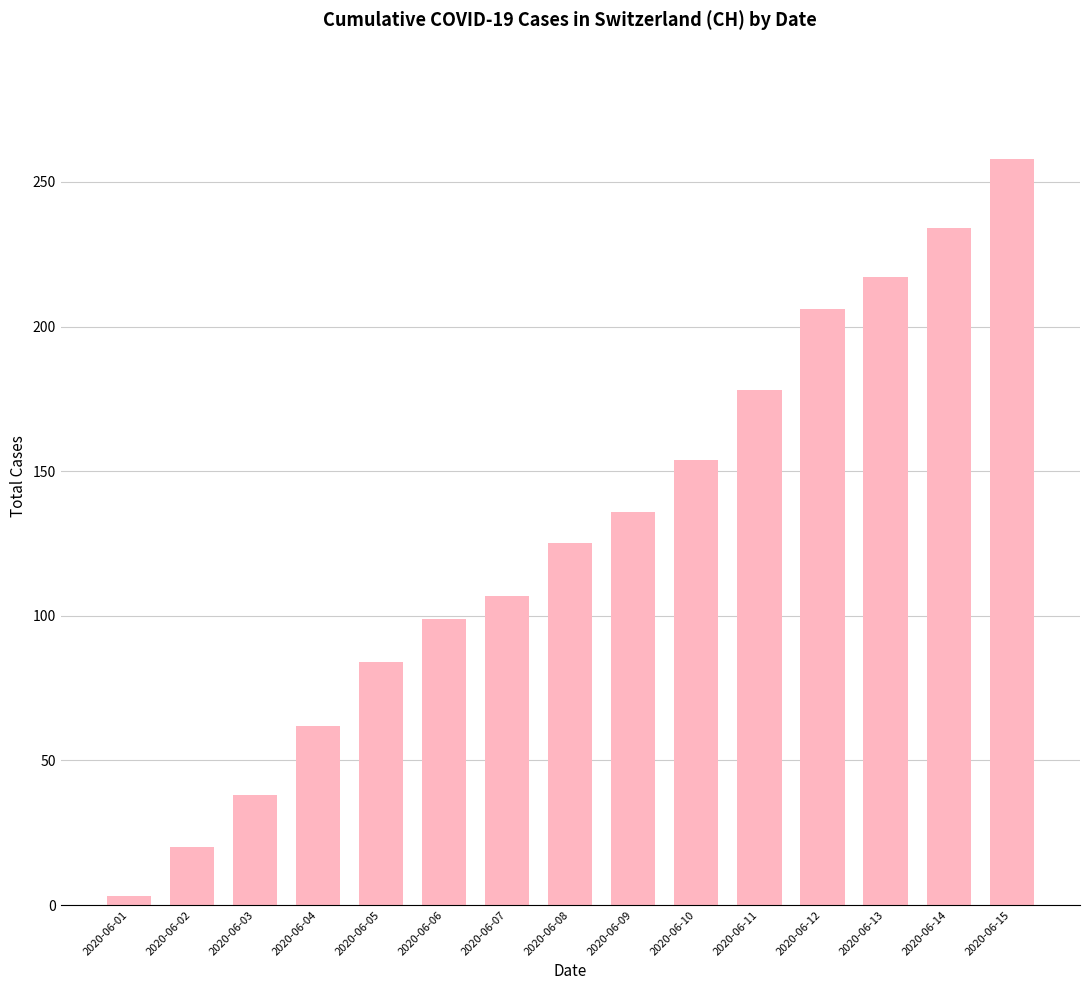

The value at 2020-06-05 is 84. True or false?

True